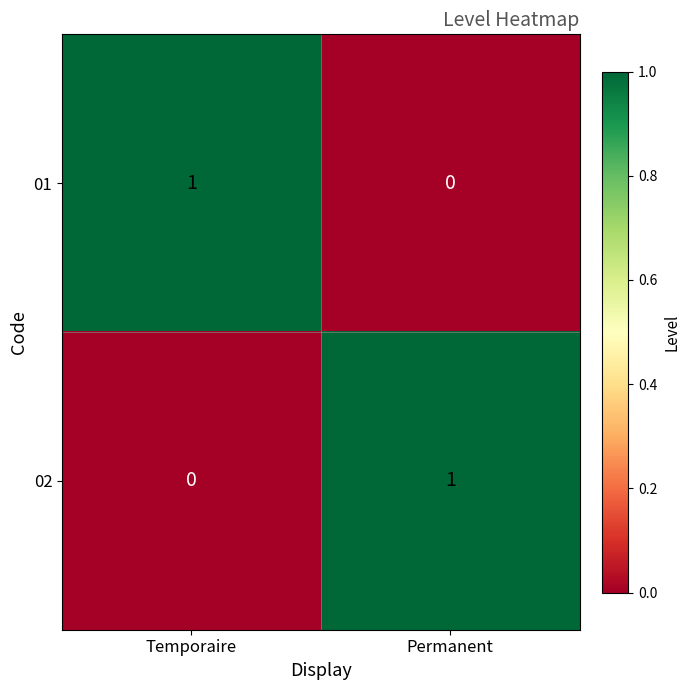

Which category has the lowest value in the 01 series?

Permanent